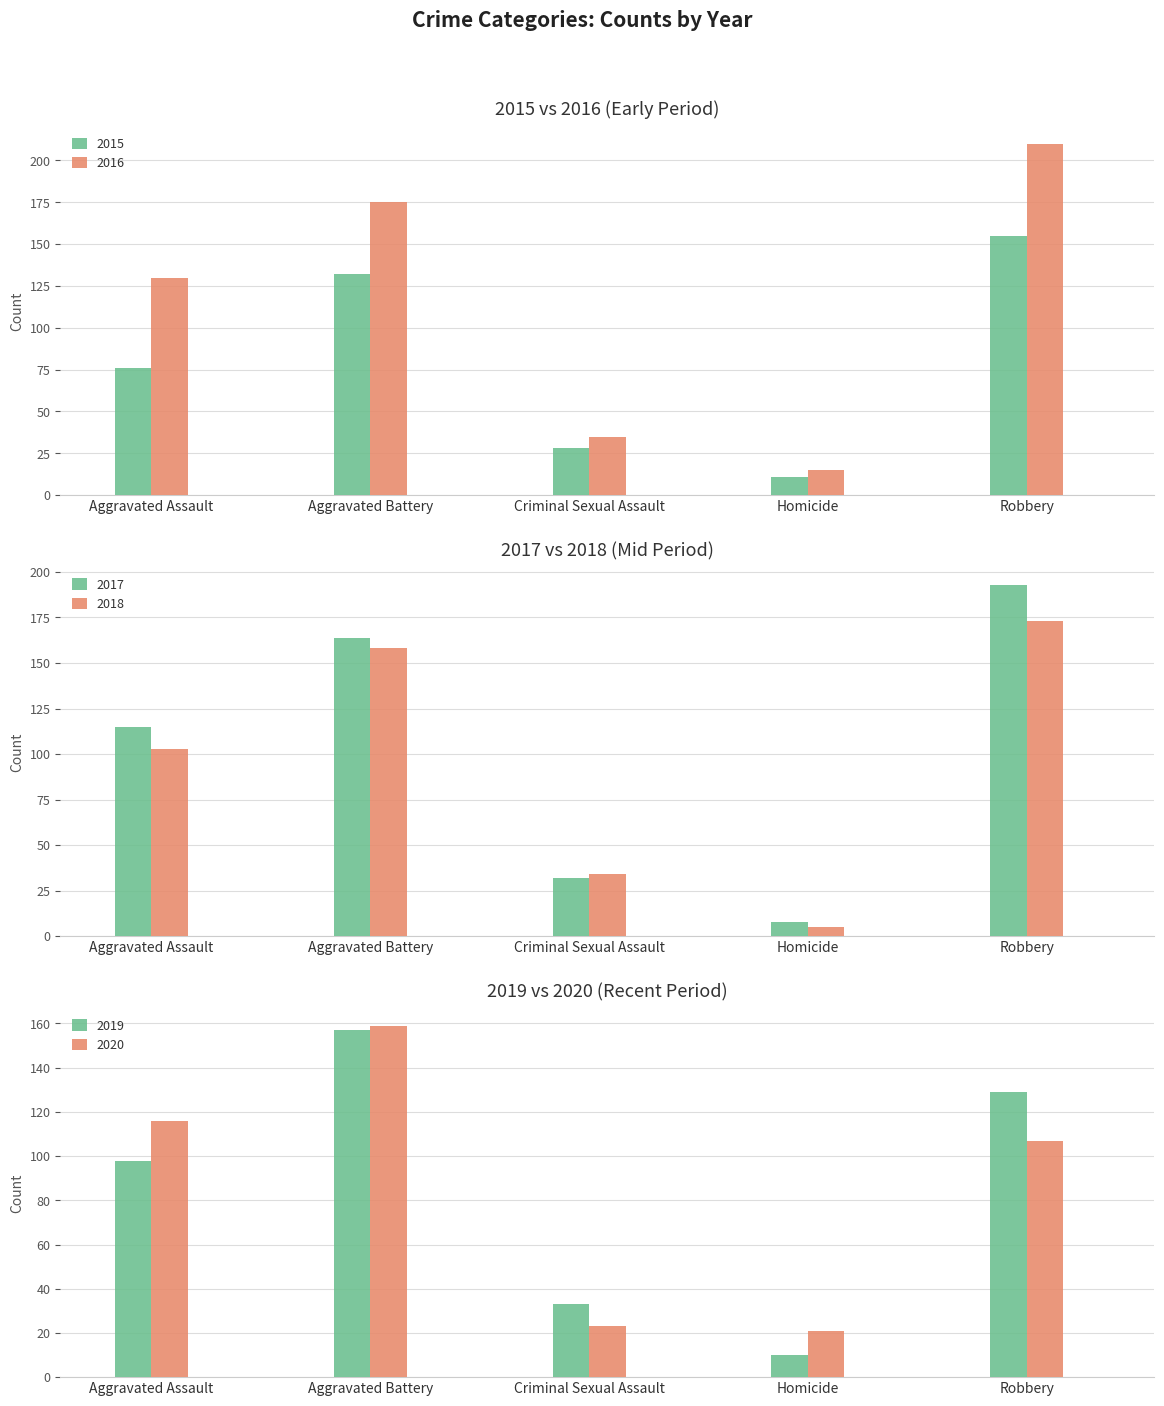

What are all the series names shown in the legend?

2015, 2016, 2017, 2018, 2019, 2020